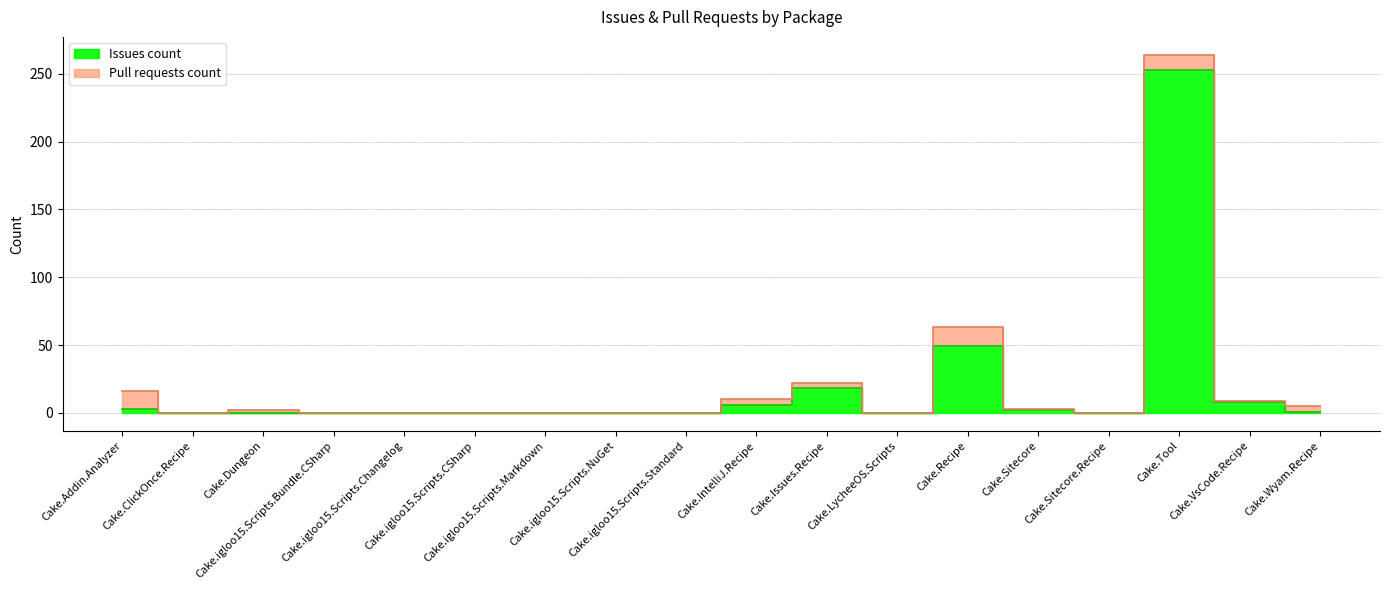

True or false: the data shows 2 at Cake.Wyam.Recipe.

False